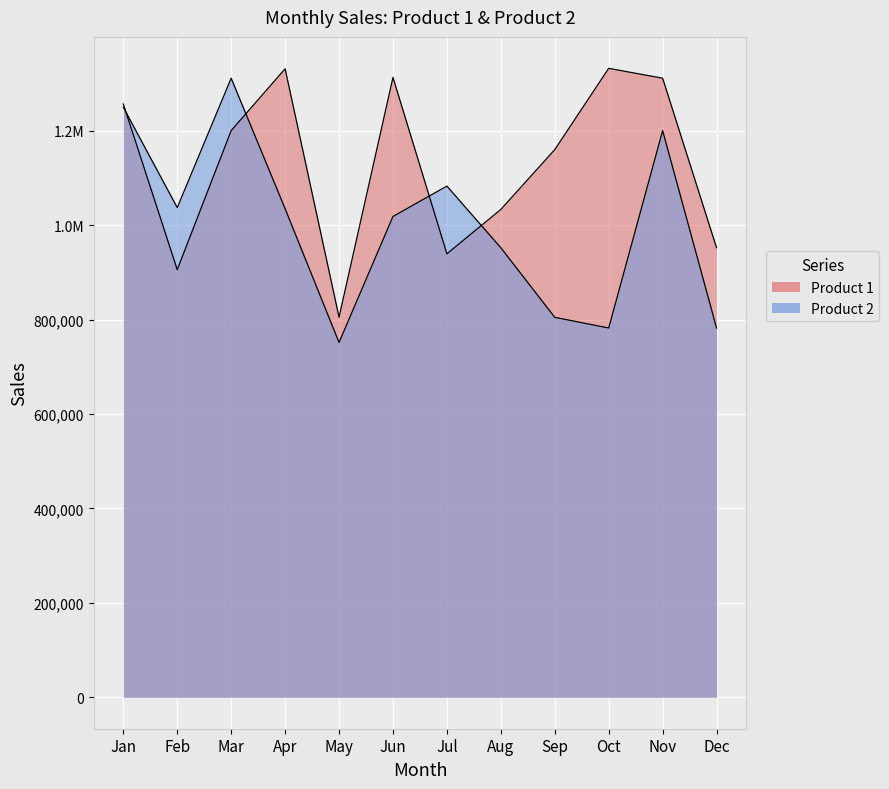

What value does the Product 1 series have at Jan, to the nearest 50?

1256600